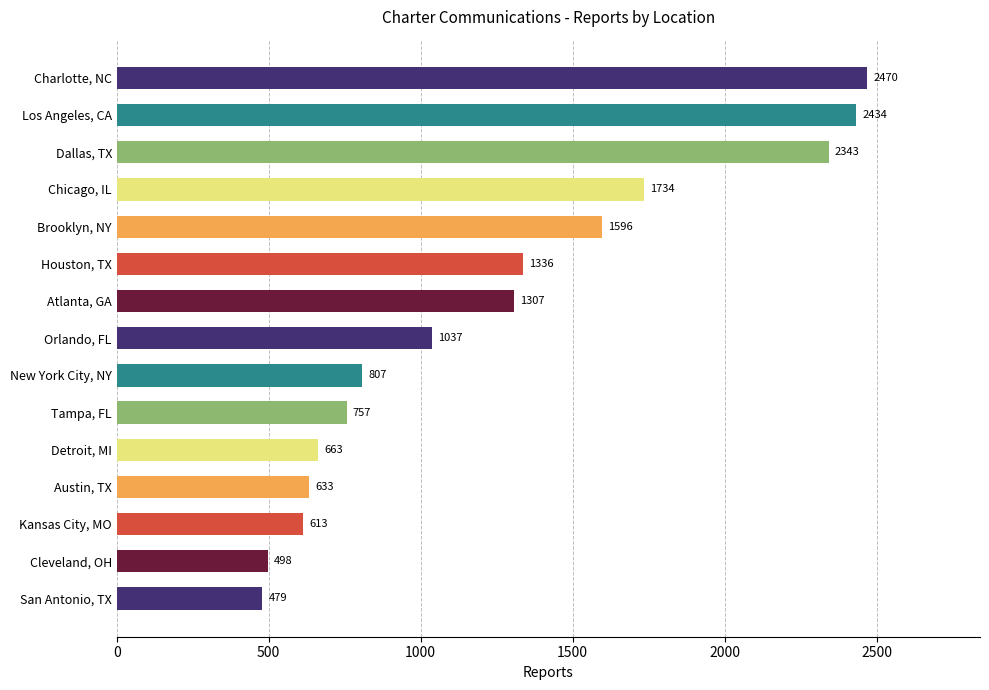

Approximately how many times larger is the value at New York City, NY compared to Orlando, FL?

0.8